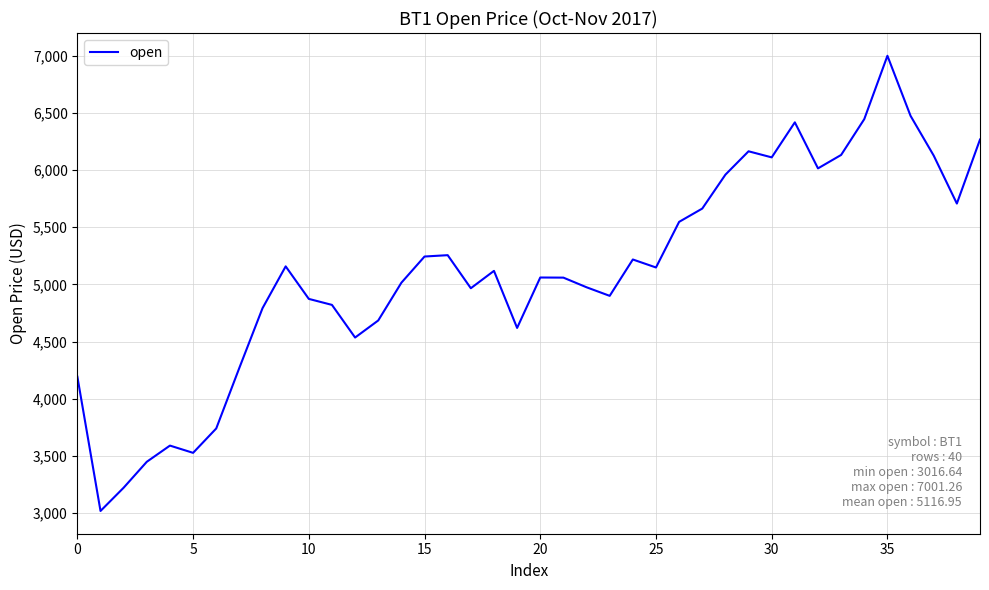

What is the maximum value shown in the chart?

7001.3